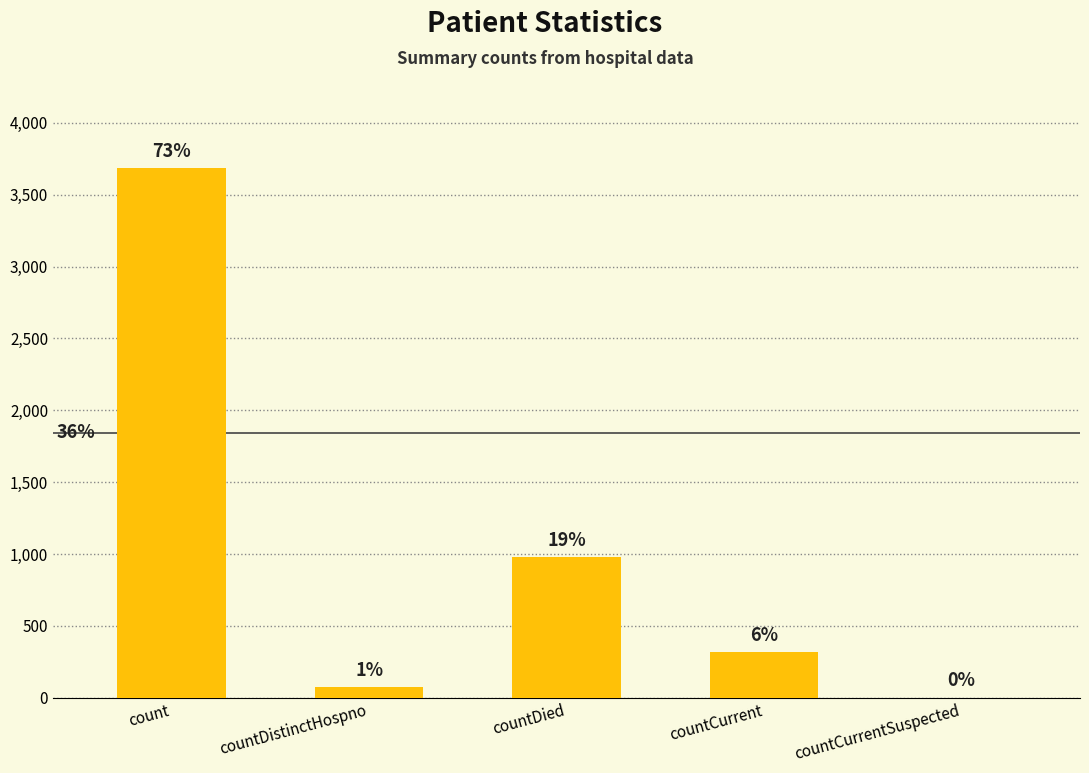

Reading left to right, extract all data points from this chart.

3684	73	977	319	0